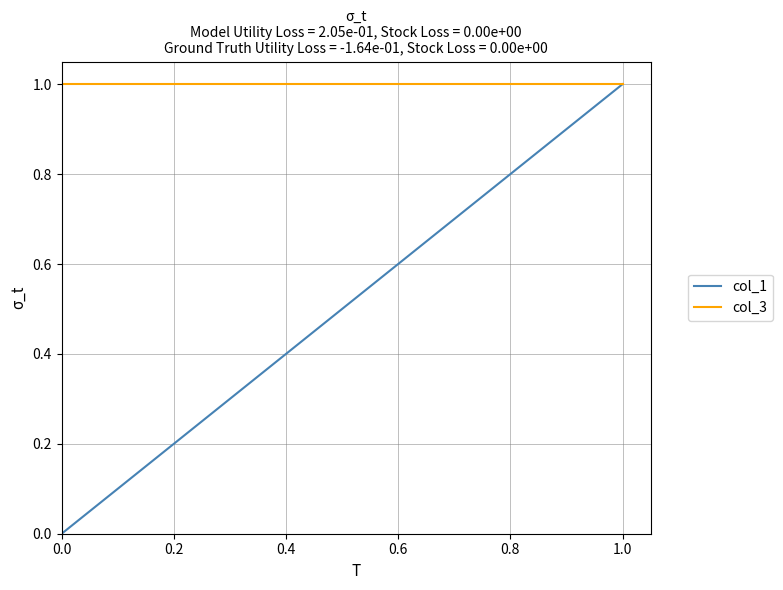

True or false: col_1 has more than 2 interior local peaks.

False